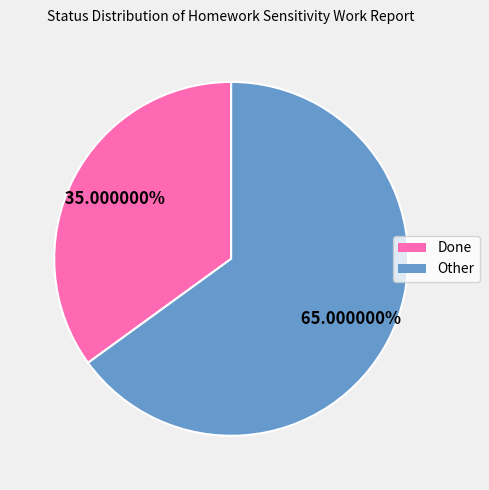

Count the number of slices in the pie.

2